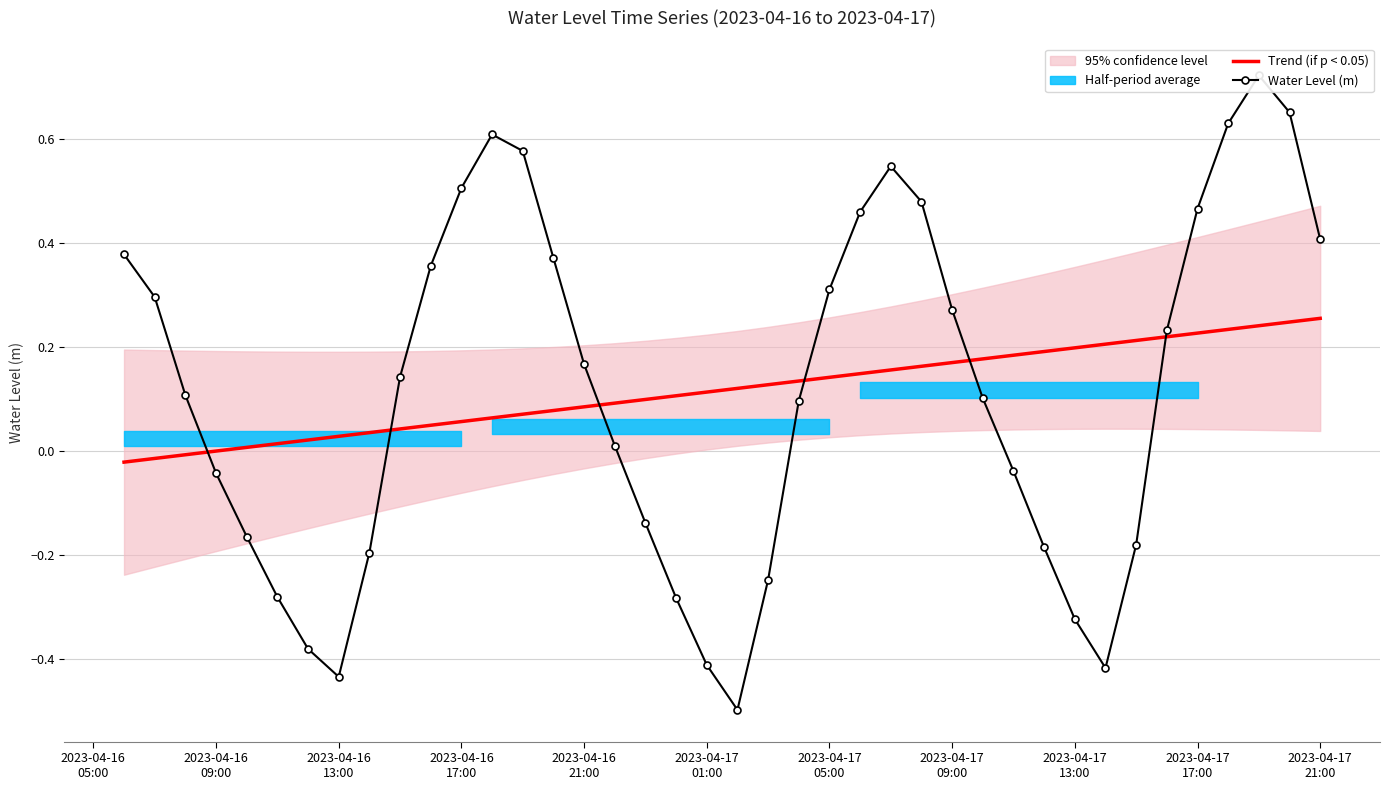

After their last crossing, which series has the higher values: Trend (if p < 0.05) or Water Level (m)?

Water Level (m)